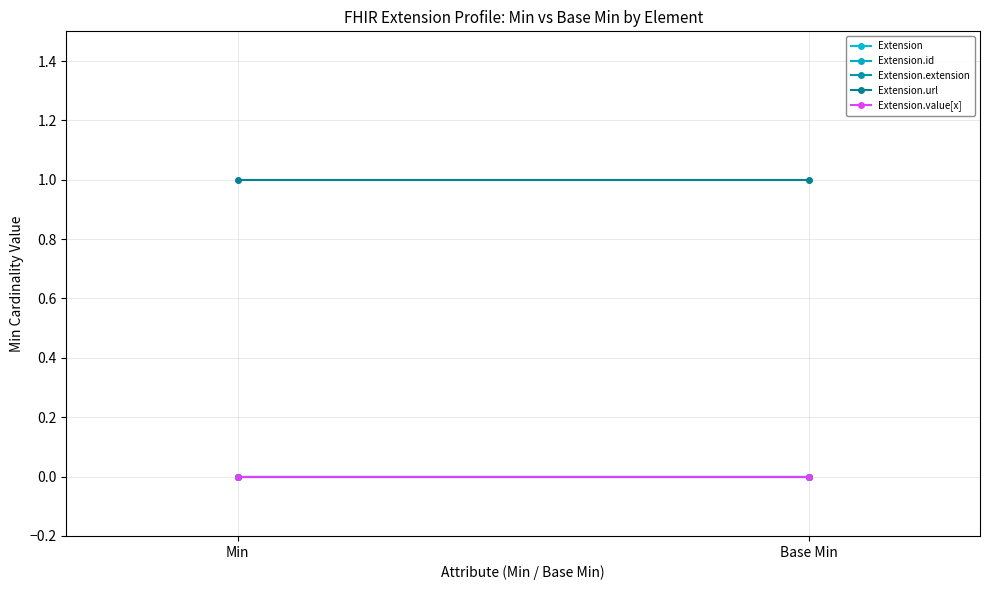

Rank the categories by Extension.value[x] value from highest to lowest.

Min, Base Min